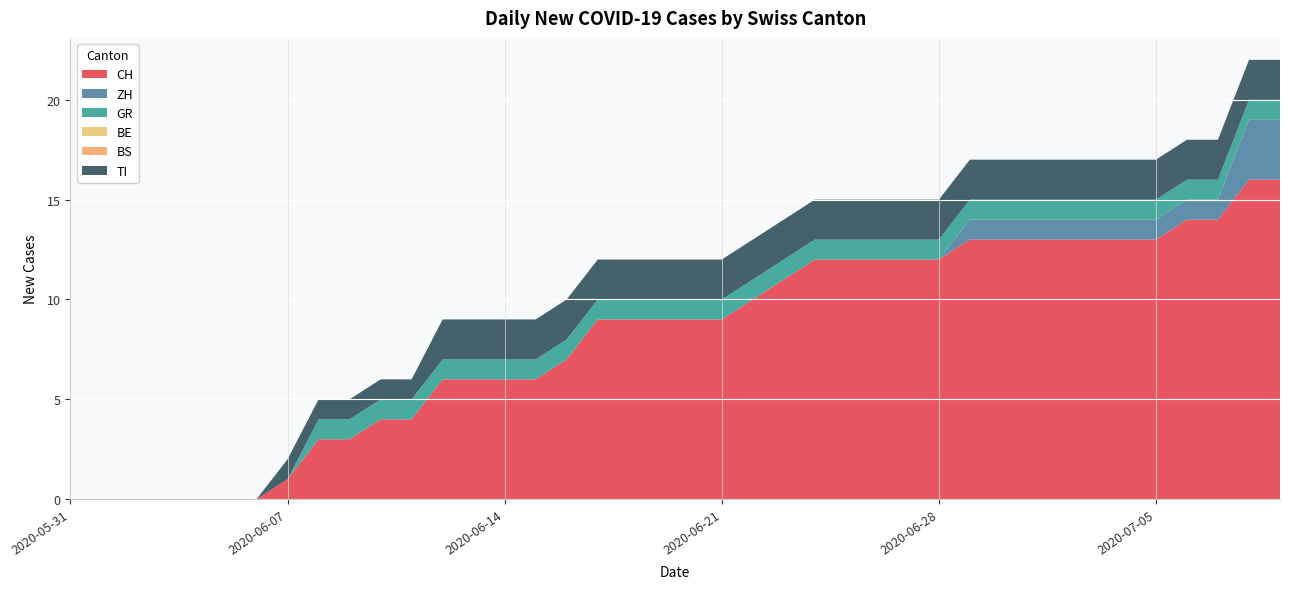

Reading right to left, transcribe all the data shown in this chart.

CH: 2020-07-09=16	2020-07-08=16	2020-07-07=14	2020-07-06=14	2020-07-05=13	2020-07-04=13	2020-07-03=13	2020-07-02=13	2020-07-01=13	2020-06-30=13	2020-06-29=13	2020-06-28=12	2020-06-27=12	2020-06-26=12	2020-06-25=12	2020-06-24=12	2020-06-23=11	2020-06-22=10	2020-06-21=9	2020-06-20=9	2020-06-19=9	2020-06-18=9	2020-06-17=9	2020-06-16=7	2020-06-15=6	2020-06-14=6	2020-06-13=6	2020-06-12=6	2020-06-11=4	2020-06-10=4	2020-06-09=3	2020-06-08=3	2020-06-07=1	2020-06-06=0	2020-06-05=0	2020-06-04=0	2020-06-03=0	2020-06-02=0	2020-06-01=0	2020-05-31=0
ZH: 2020-07-09=3	2020-07-08=3	2020-07-07=1	2020-07-06=1	2020-07-05=1	2020-07-04=1	2020-07-03=1	2020-07-02=1	2020-07-01=1	2020-06-30=1	2020-06-29=1	2020-06-28=0	2020-06-27=0	2020-06-26=0	2020-06-25=0	2020-06-24=0	2020-06-23=0	2020-06-22=0	2020-06-21=0	2020-06-20=0	2020-06-19=0	2020-06-18=0	2020-06-17=0	2020-06-16=0	2020-06-15=0	2020-06-14=0	2020-06-13=0	2020-06-12=0	2020-06-11=0	2020-06-10=0	2020-06-09=0	2020-06-08=0	2020-06-07=0	2020-06-06=0	2020-06-05=0	2020-06-04=0	2020-06-03=0	2020-06-02=0	2020-06-01=0	2020-05-31=0
GR: 2020-07-09=1	2020-07-08=1	2020-07-07=1	2020-07-06=1	2020-07-05=1	2020-07-04=1	2020-07-03=1	2020-07-02=1	2020-07-01=1	2020-06-30=1	2020-06-29=1	2020-06-28=1	2020-06-27=1	2020-06-26=1	2020-06-25=1	2020-06-24=1	2020-06-23=1	2020-06-22=1	2020-06-21=1	2020-06-20=1	2020-06-19=1	2020-06-18=1	2020-06-17=1	2020-06-16=1	2020-06-15=1	2020-06-14=1	2020-06-13=1	2020-06-12=1	2020-06-11=1	2020-06-10=1	2020-06-09=1	2020-06-08=1	2020-06-07=0	2020-06-06=0	2020-06-05=0	2020-06-04=0	2020-06-03=0	2020-06-02=0	2020-06-01=0	2020-05-31=0
BE: 2020-07-09=0	2020-07-08=0	2020-07-07=0	2020-07-06=0	2020-07-05=0	2020-07-04=0	2020-07-03=0	2020-07-02=0	2020-07-01=0	2020-06-30=0	2020-06-29=0	2020-06-28=0	2020-06-27=0	2020-06-26=0	2020-06-25=0	2020-06-24=0	2020-06-23=0	2020-06-22=0	2020-06-21=0	2020-06-20=0	2020-06-19=0	2020-06-18=0	2020-06-17=0	2020-06-16=0	2020-06-15=0	2020-06-14=0	2020-06-13=0	2020-06-12=0	2020-06-11=0	2020-06-10=0	2020-06-09=0	2020-06-08=0	2020-06-07=0	2020-06-06=0	2020-06-05=0	2020-06-04=0	2020-06-03=0	2020-06-02=0	2020-06-01=0	2020-05-31=0
BS: 2020-07-09=0	2020-07-08=0	2020-07-07=0	2020-07-06=0	2020-07-05=0	2020-07-04=0	2020-07-03=0	2020-07-02=0	2020-07-01=0	2020-06-30=0	2020-06-29=0	2020-06-28=0	2020-06-27=0	2020-06-26=0	2020-06-25=0	2020-06-24=0	2020-06-23=0	2020-06-22=0	2020-06-21=0	2020-06-20=0	2020-06-19=0	2020-06-18=0	2020-06-17=0	2020-06-16=0	2020-06-15=0	2020-06-14=0	2020-06-13=0	2020-06-12=0	2020-06-11=0	2020-06-10=0	2020-06-09=0	2020-06-08=0	2020-06-07=0	2020-06-06=0	2020-06-05=0	2020-06-04=0	2020-06-03=0	2020-06-02=0	2020-06-01=0	2020-05-31=0
TI: 2020-07-09=2	2020-07-08=2	2020-07-07=2	2020-07-06=2	2020-07-05=2	2020-07-04=2	2020-07-03=2	2020-07-02=2	2020-07-01=2	2020-06-30=2	2020-06-29=2	2020-06-28=2	2020-06-27=2	2020-06-26=2	2020-06-25=2	2020-06-24=2	2020-06-23=2	2020-06-22=2	2020-06-21=2	2020-06-20=2	2020-06-19=2	2020-06-18=2	2020-06-17=2	2020-06-16=2	2020-06-15=2	2020-06-14=2	2020-06-13=2	2020-06-12=2	2020-06-11=1	2020-06-10=1	2020-06-09=1	2020-06-08=1	2020-06-07=1	2020-06-06=0	2020-06-05=0	2020-06-04=0	2020-06-03=0	2020-06-02=0	2020-06-01=0	2020-05-31=0